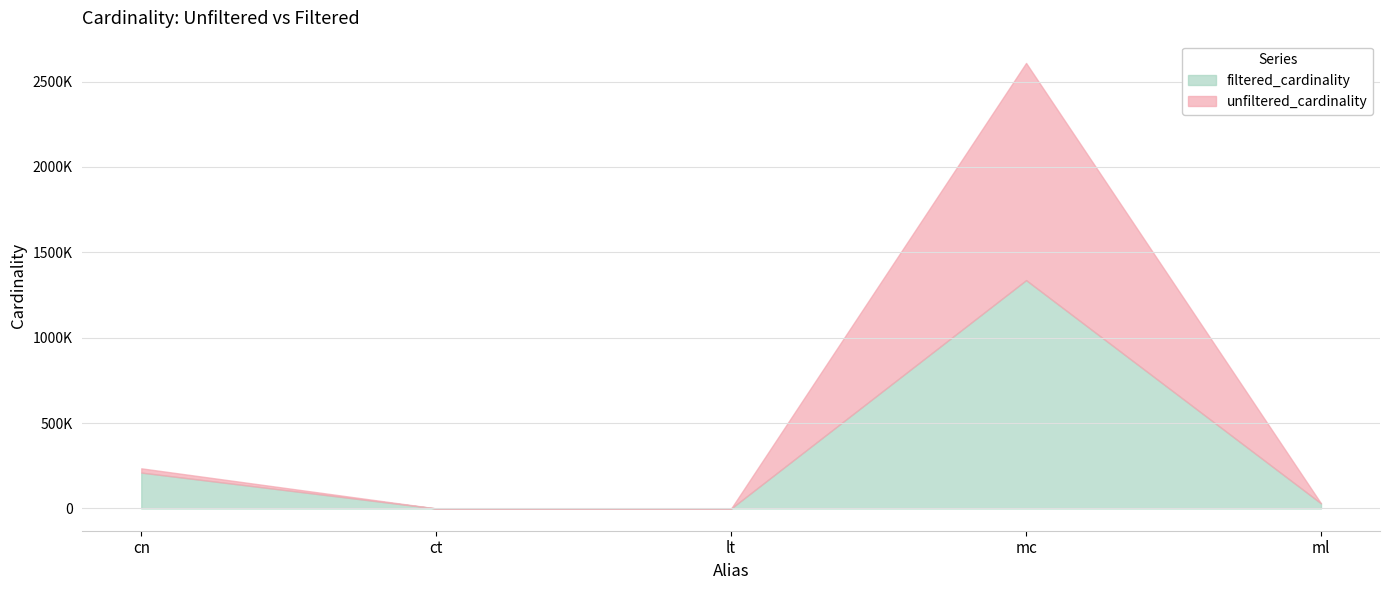

True or false: unfiltered_cardinality and filtered_cardinality intersect in this chart.

False